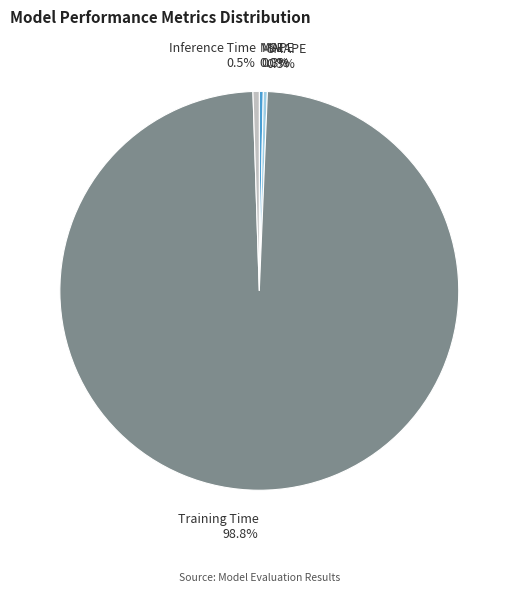

Does Inference Time account for over 50% of the chart?

No